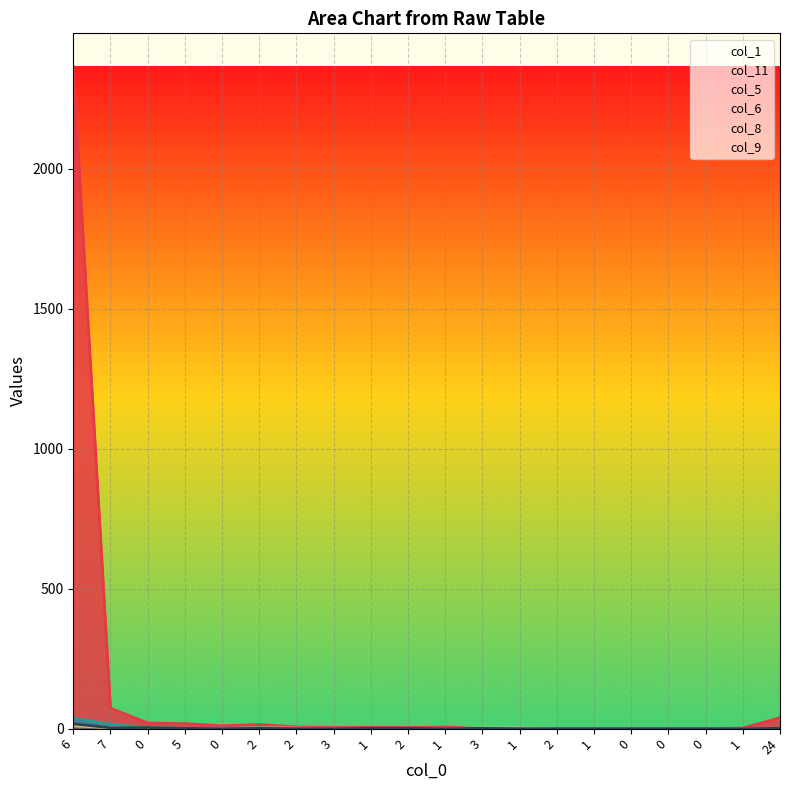

At which label does the data first exceed 5?

6